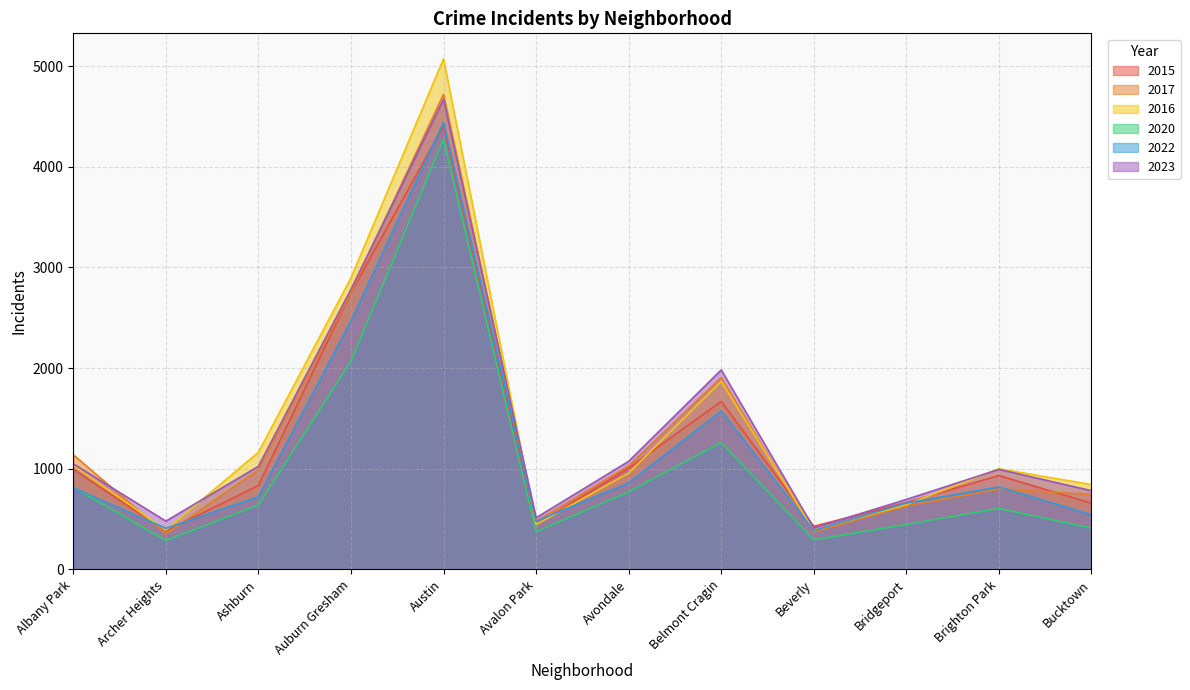

Reading left to right, list all the values displayed in this chart.

2015: 994	381	834	2751	4405	444	1007	1669	428	665	933	657
2017: 1139	354	988	2753	4720	478	1029	1907	373	630	799	745
2016: 1033	391	1164	2896	5072	445	957	1867	392	644	1000	842
2020: 815	287	640	2068	4273	374	770	1261	294	447	605	410
2022: 810	408	722	2469	4440	479	859	1574	387	659	819	543
2023: 1049	480	1024	2782	4671	513	1074	1982	411	695	994	782